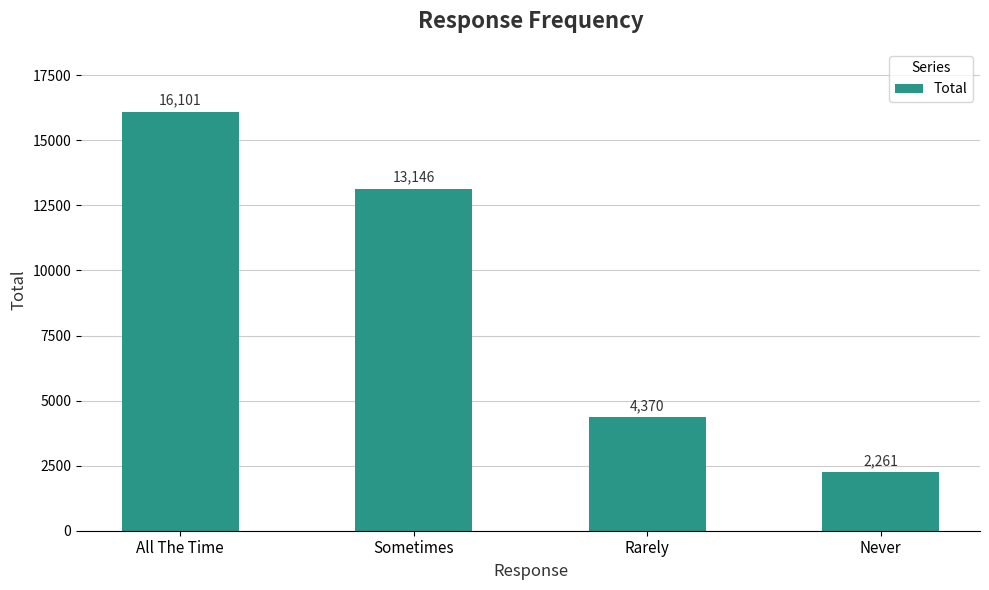

What is the value of the 3rd bar from the left?

4370